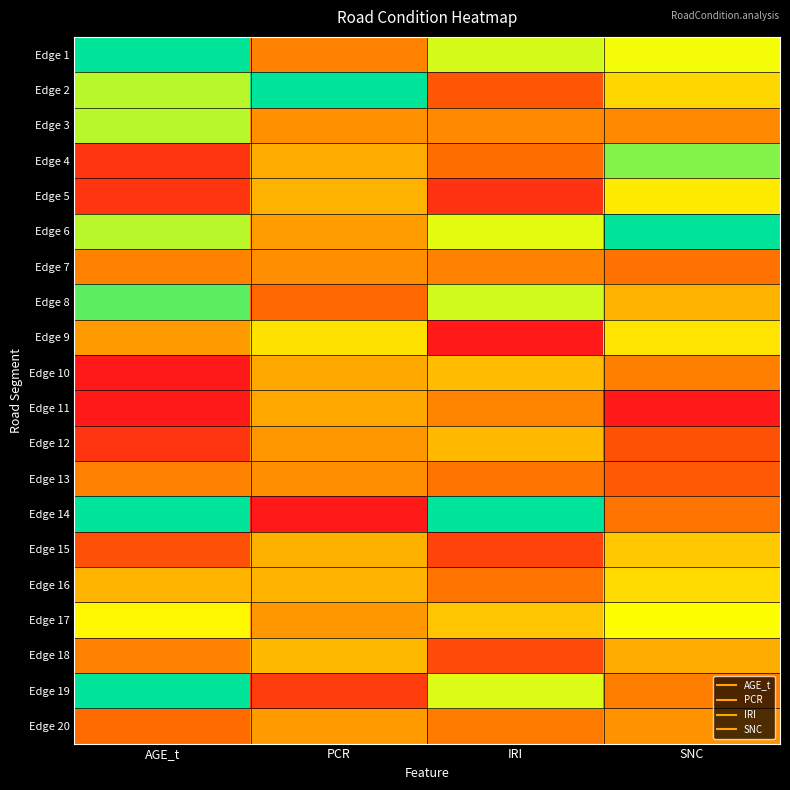

Rank the series by their maximum value, from lowest to highest.

Edge 13, Edge 7, Edge 20, Edge 11, Edge 12, Edge 18, Edge 10, Edge 15, Edge 16, Edge 9, Edge 5, Edge 17, Edge 3, Edge 4, Edge 8, Edge 1, Edge 2, Edge 6, Edge 14, Edge 19